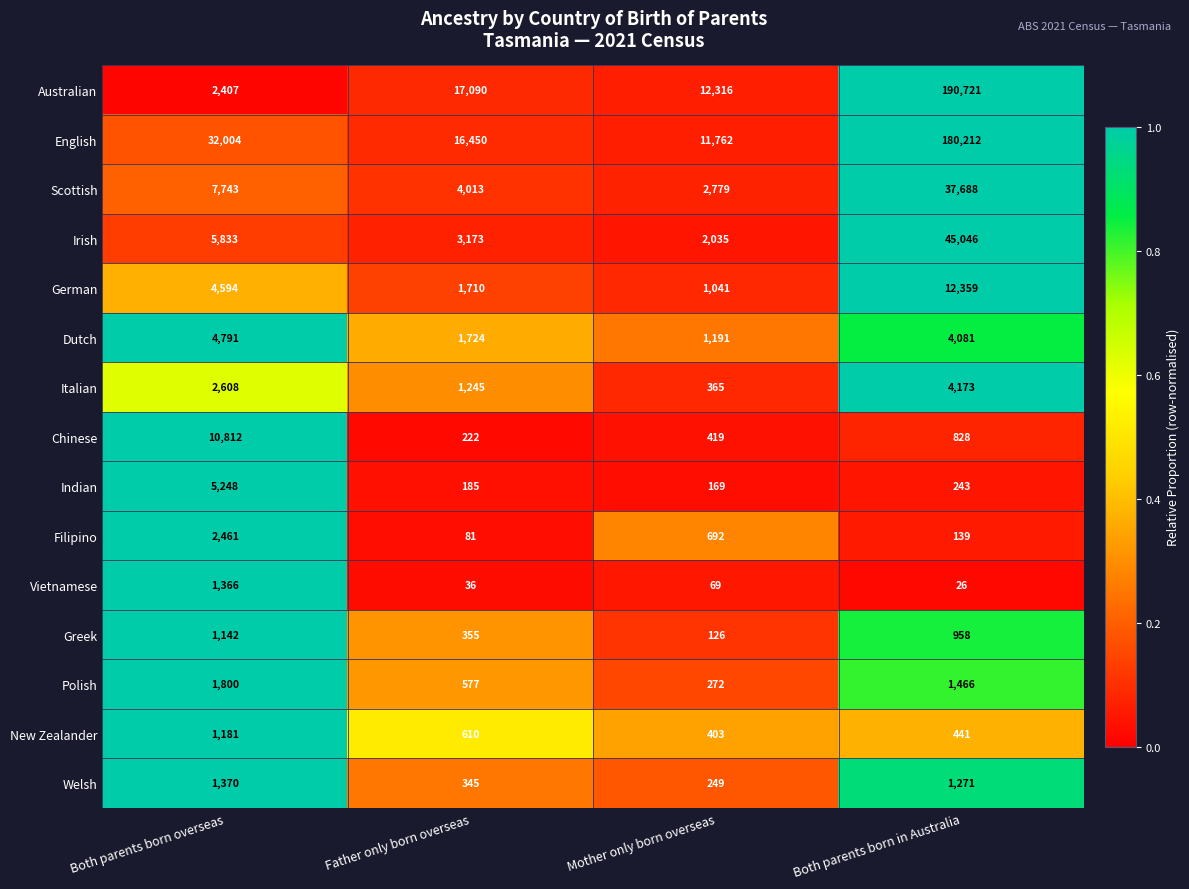

Which category has the lowest value in the German series?

Mother only born overseas